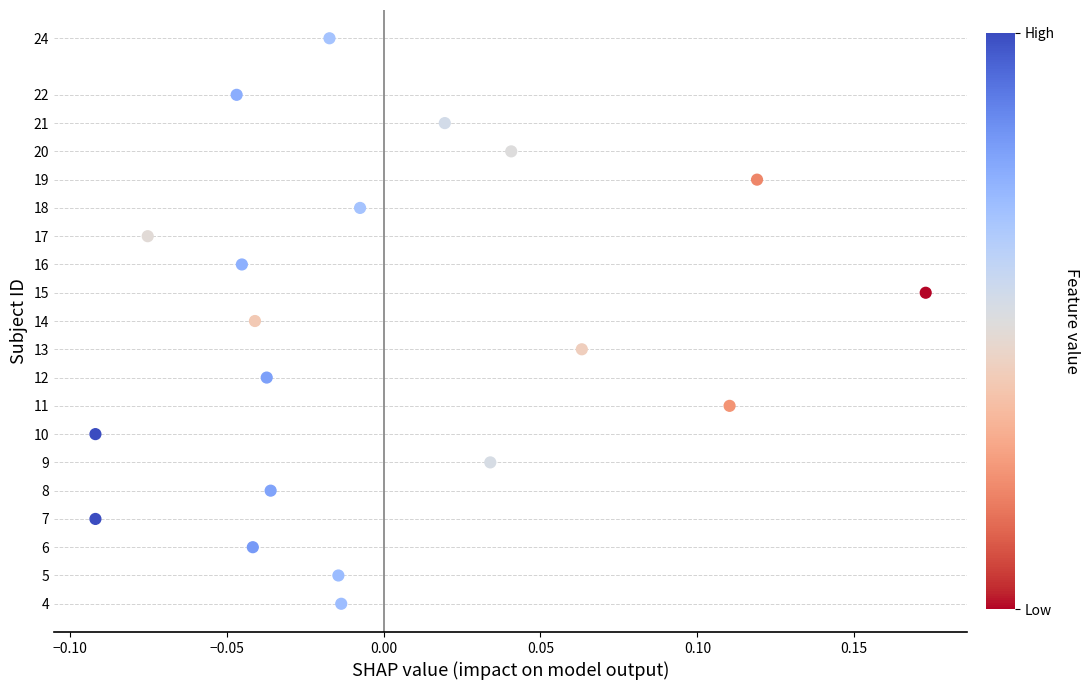

What is the range of Y values (max minus min)?

20